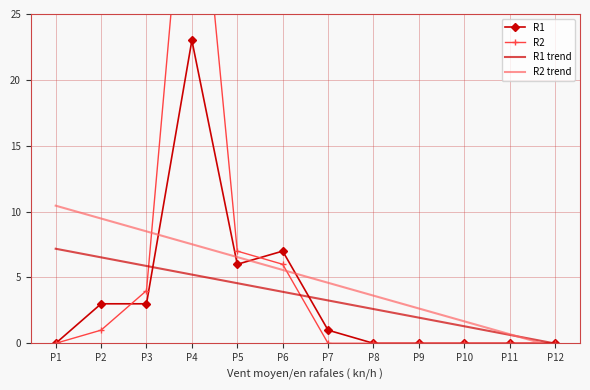

Where is R1 trend nearest to the value 3?

P7